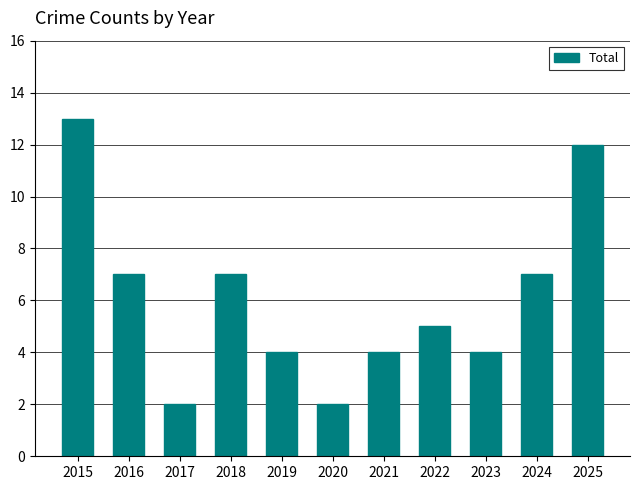

Where does the data first go above 5?

2015